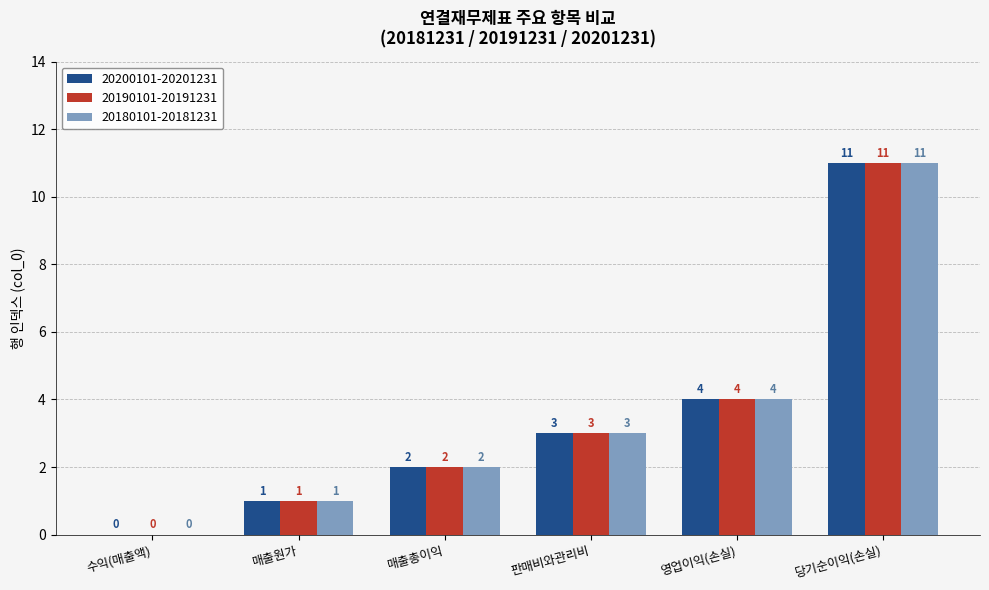

Where is 20180101-20181231 nearest to the value 5?

영업이익(손실)